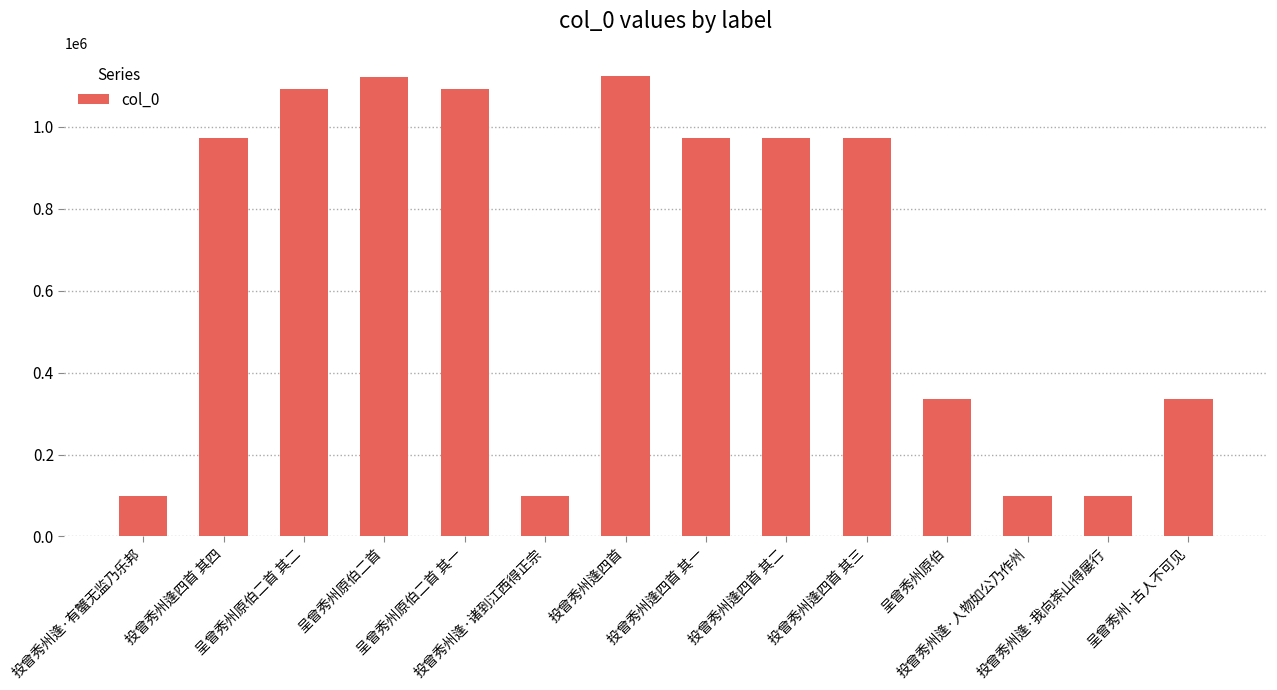

Approximately how many times larger is the value at 投曾秀州逢四首 其三 compared to 呈曾秀州原伯二首?

0.9